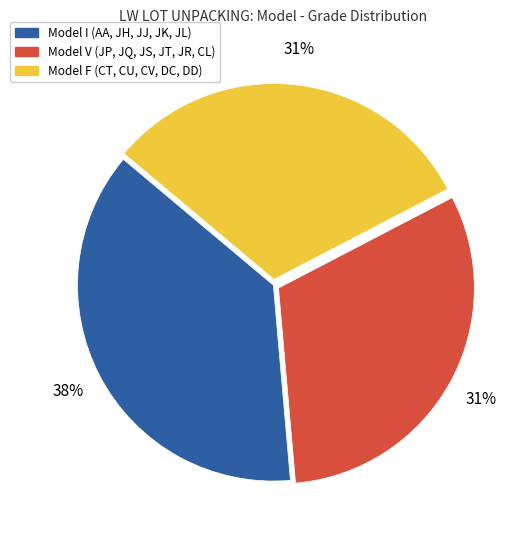

To the nearest percent, what is the average slice percentage?

33%